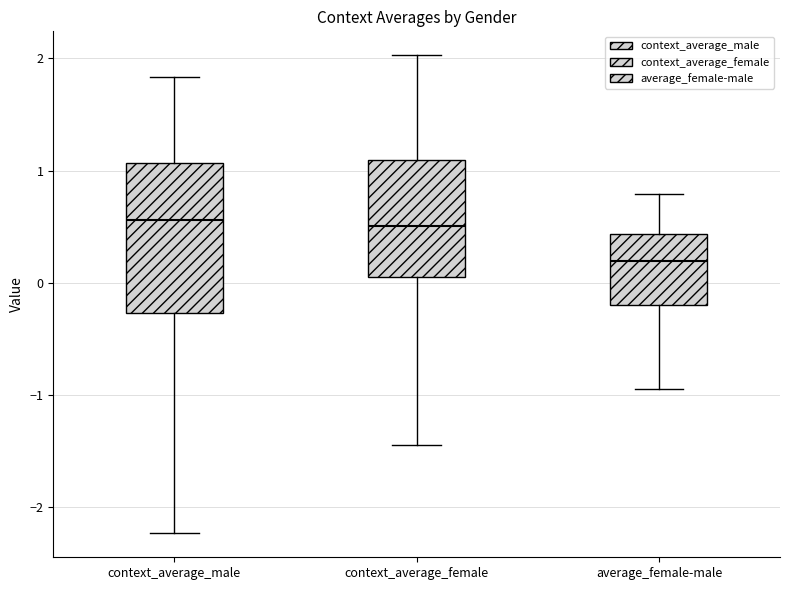

Reading left to right, read every box against the y-axis: the position of its median line, the range the box covers, and the ends of its whiskers. The values are not printed on the chart, so give them approximately, as read against the axis.

context_average_male: median 0.6, box -0.3 to 1.1, whiskers -2.2 to 1.8
context_average_female: median 0.5, box 0.0 to 1.1, whiskers -1.4 to 2.0
average_female-male: median 0.2, box -0.2 to 0.4, whiskers -1.0 to 0.8